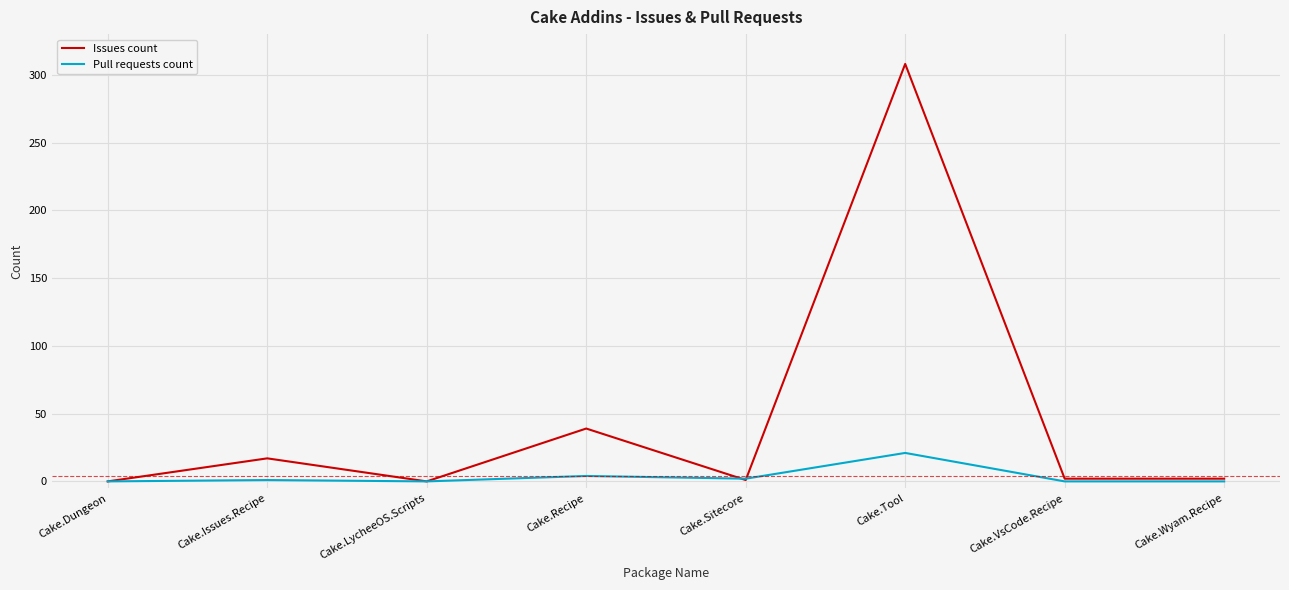

Which series has the largest total across all categories?

Issues count